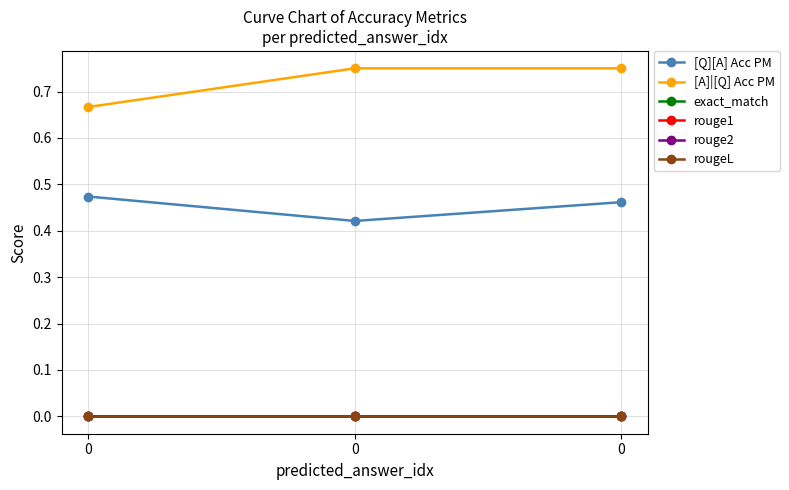

What is the total value across all series at 0?

1.1